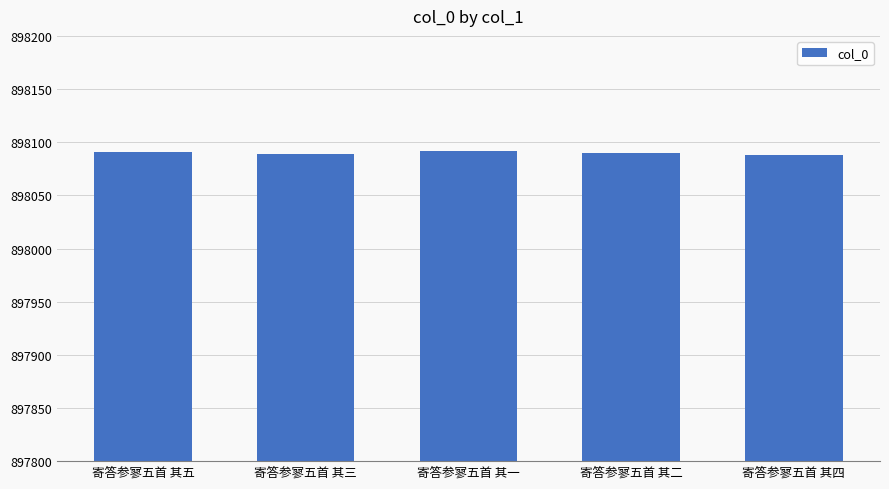

What position from the left is 寄答参寥五首 其三?

2